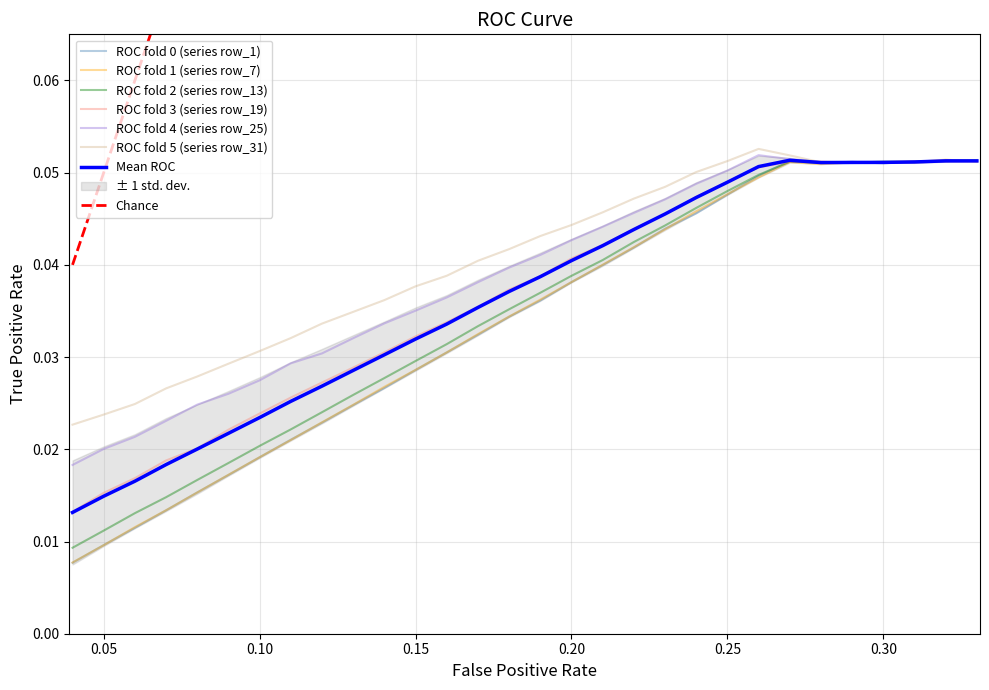

How many intersections are there between row_31 and row_7?

2